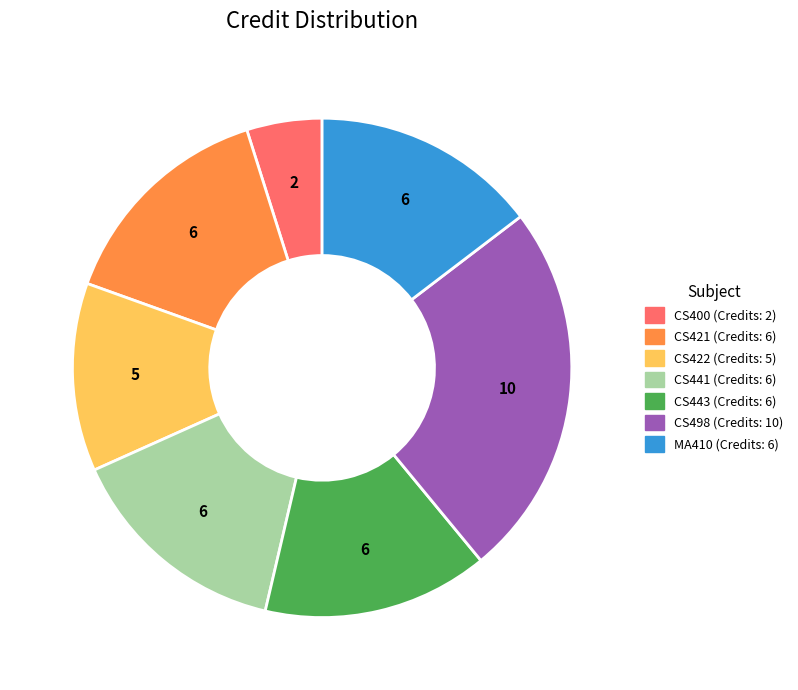

Count the number of slices in the pie.

7